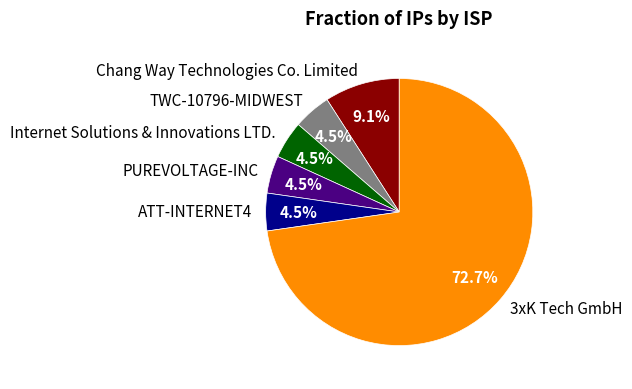

Between 3xK Tech GmbH and TWC-10796-MIDWEST, which is larger?

3xK Tech GmbH